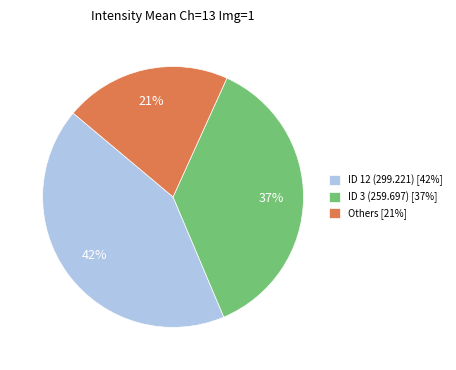

Which category has the biggest portion of the pie?

ID 12 (299.221) [42%]